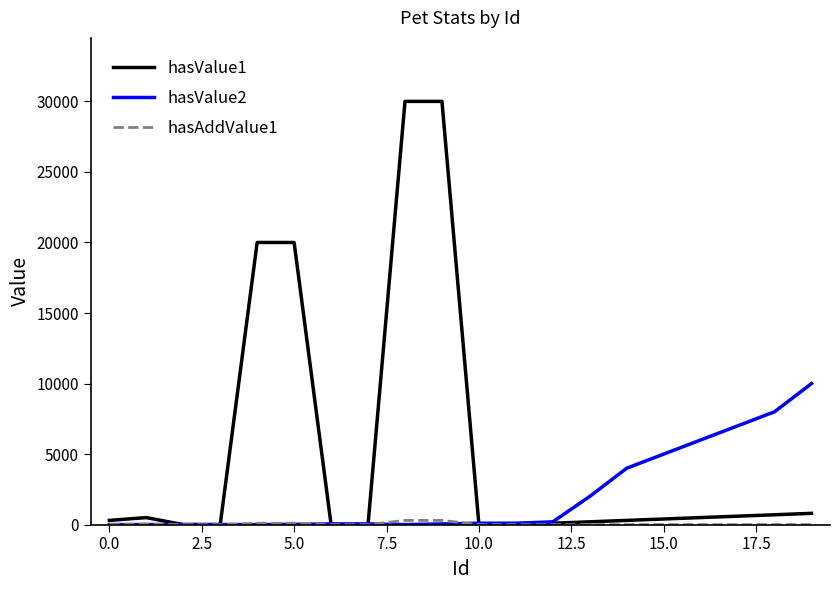

Which series has the largest total across all categories?

hasValue1